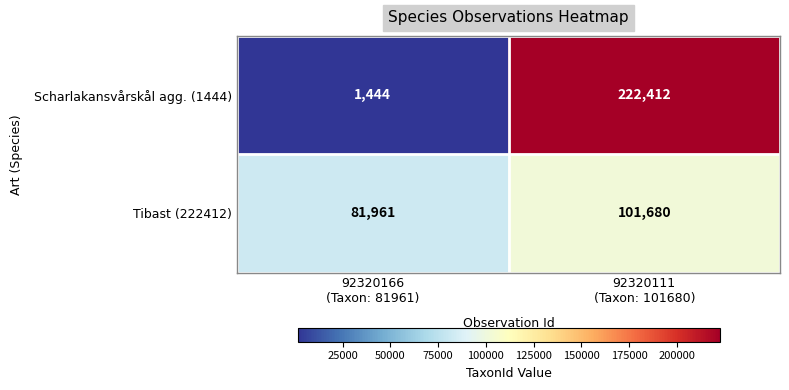

Which series has the largest total across all categories?

Scharlakansvårskål agg. (1444)